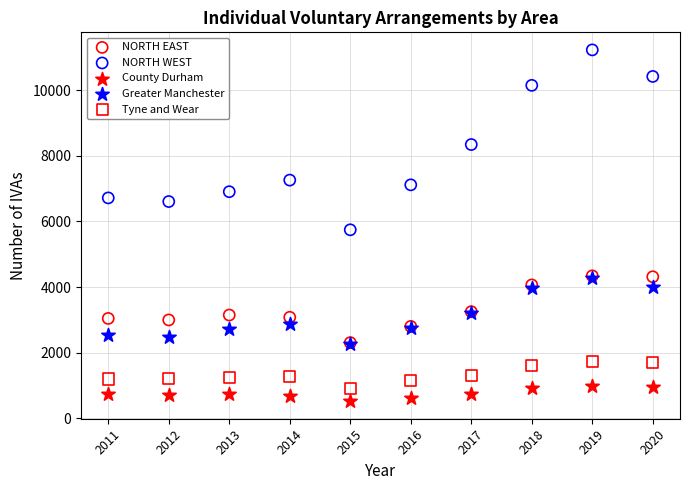

Which series contains the lowest Y value?

County Durham